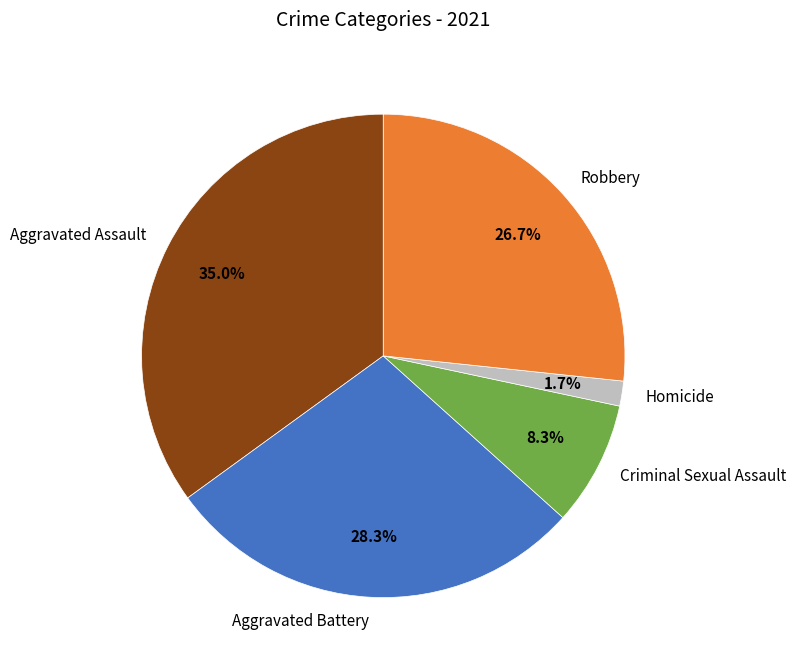

The Homicide slice represents 2% of the pie. True or false?

True